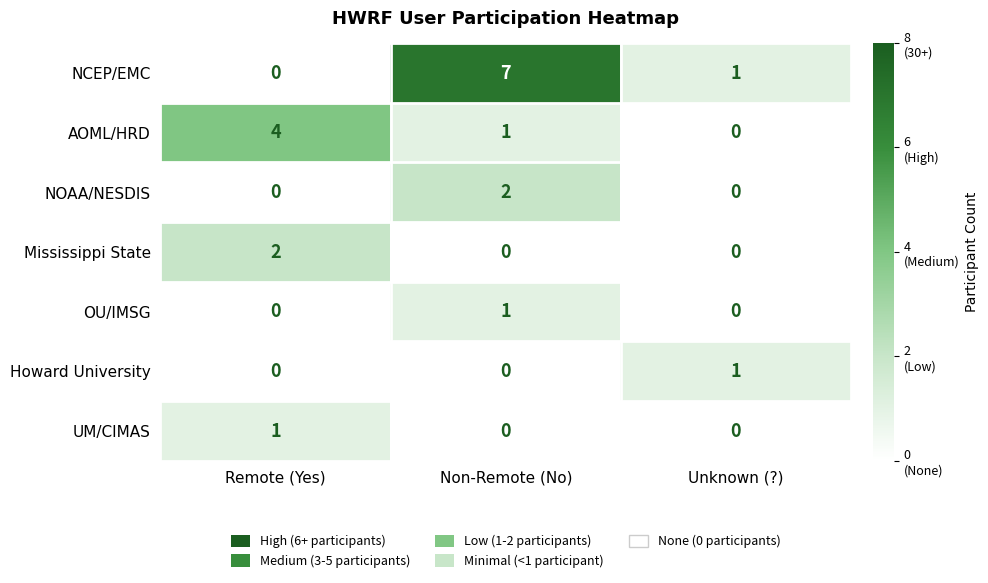

What is the greatest value displayed?

7